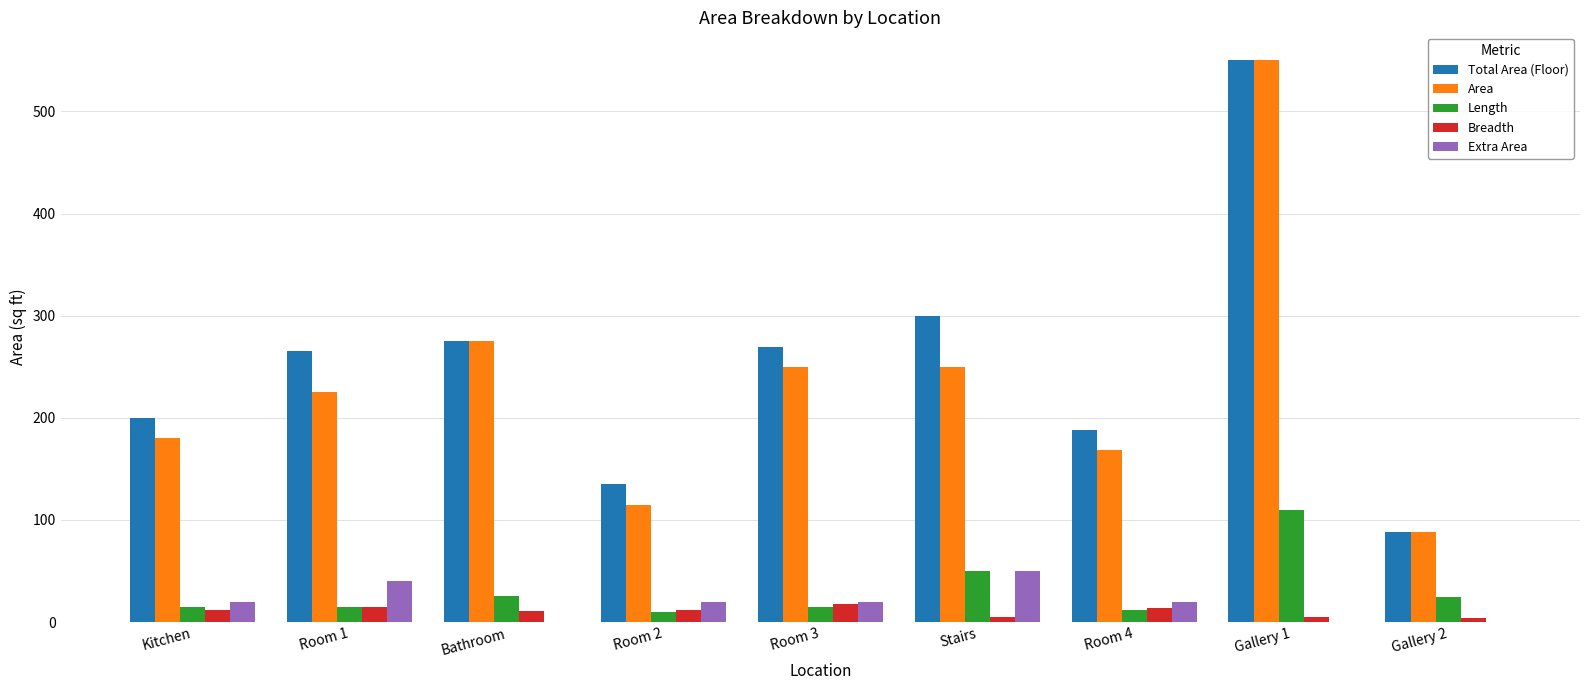

Between Room 1 and Room 4, which series saw the biggest shift?

Total Area (Floor)